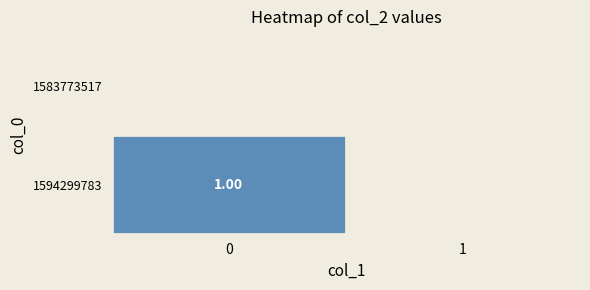

Is it true that 1594299783 equals 1 at 0?

True